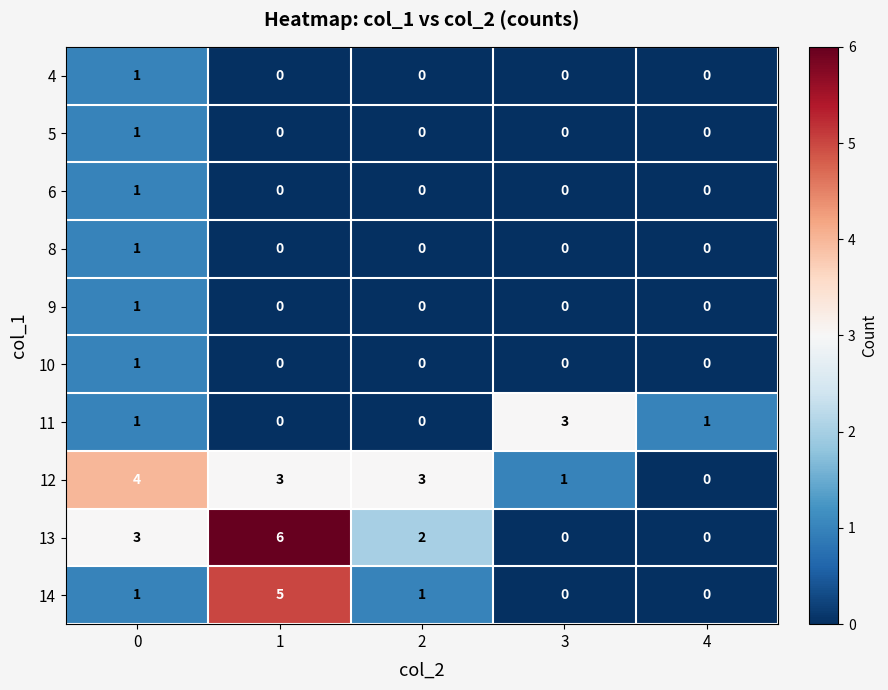

What is the difference between the second highest and minimum values in the 13 series?

3